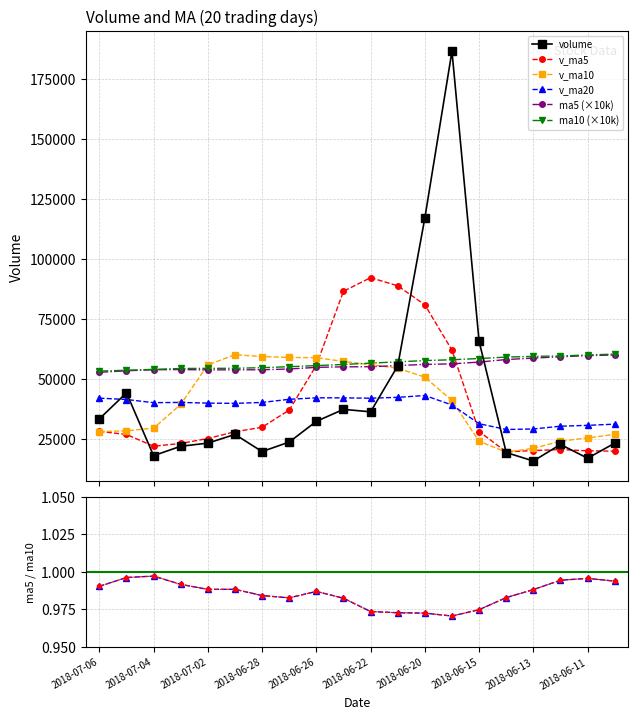

How many series are shown in this chart?

6